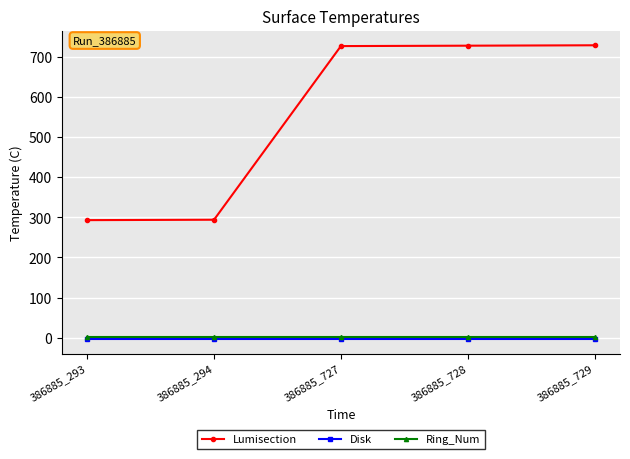

The value of Lumisection at 386885_294 is 294. True or false?

True